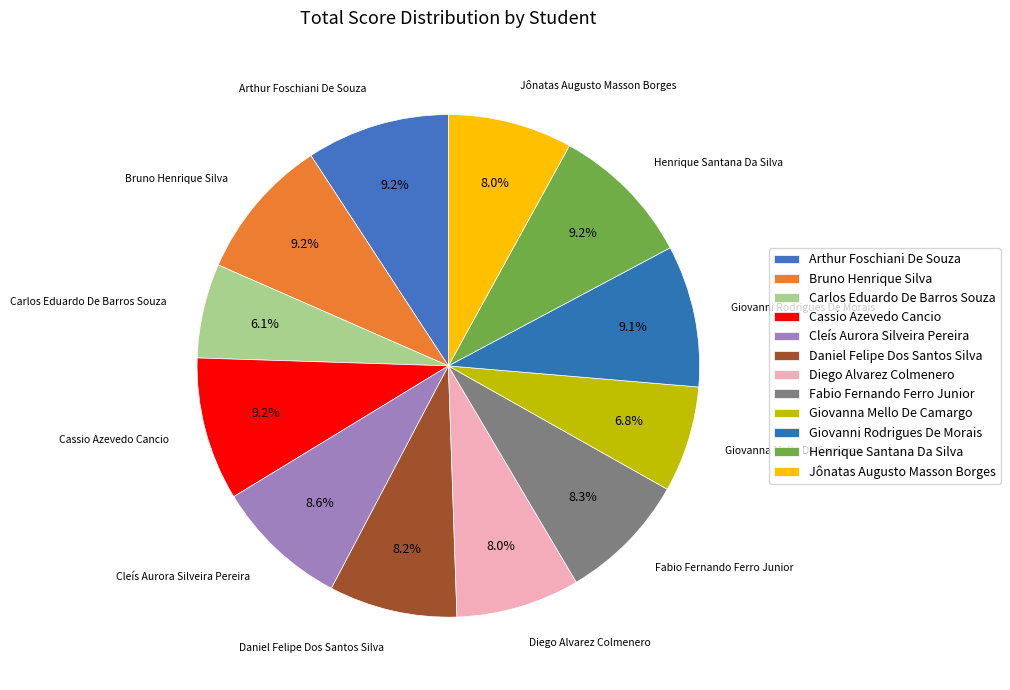

What is the ratio of the value at Arthur Foschiani De Souza to the value at Diego Alvarez Colmenero?

1.2